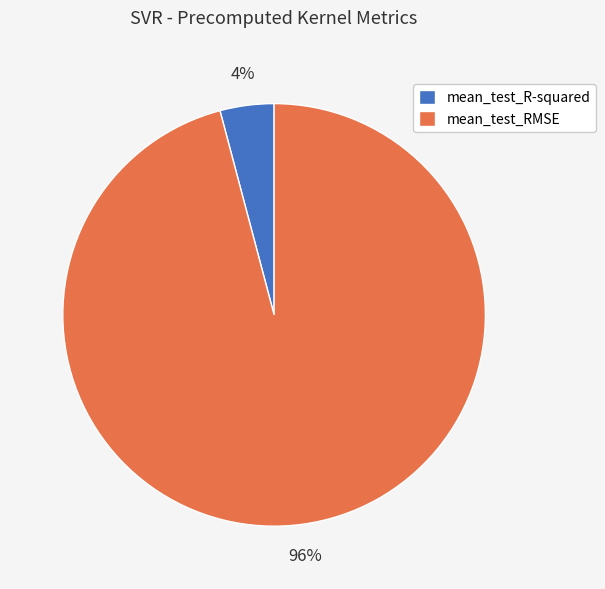

To the nearest percent, what is the average slice percentage?

50%